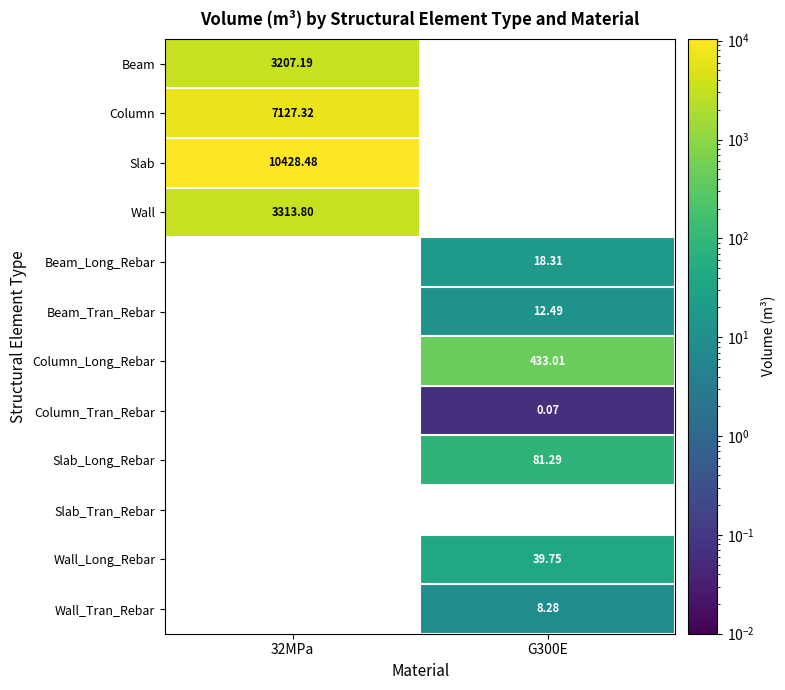

Which has a higher value, G300E or 32MPa?

32MPa